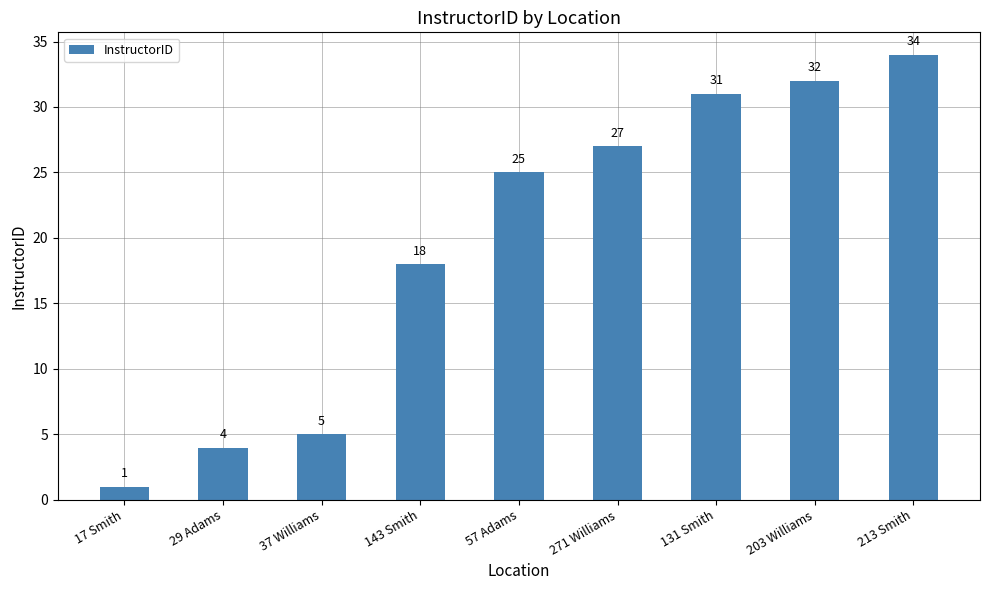

Where is the data nearest to the value 17?

143 Smith